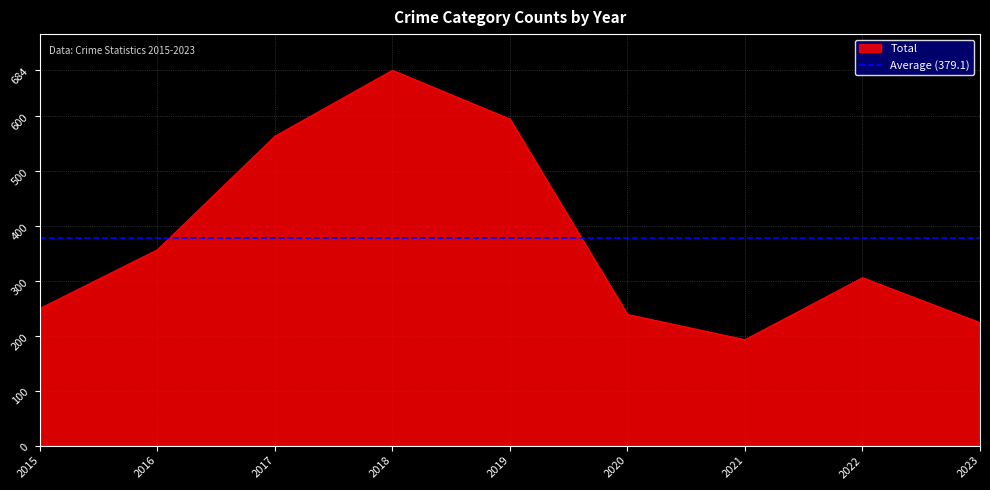

At which label is Total closest to 438?

2016